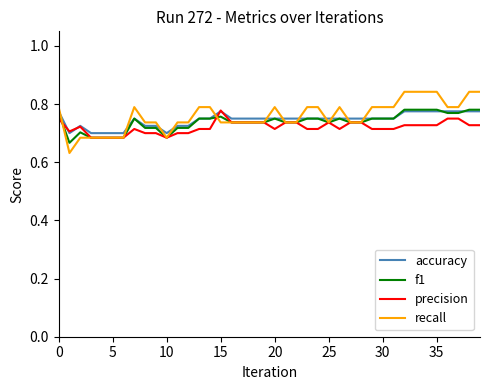

Which series has the largest range (max minus min)?

recall